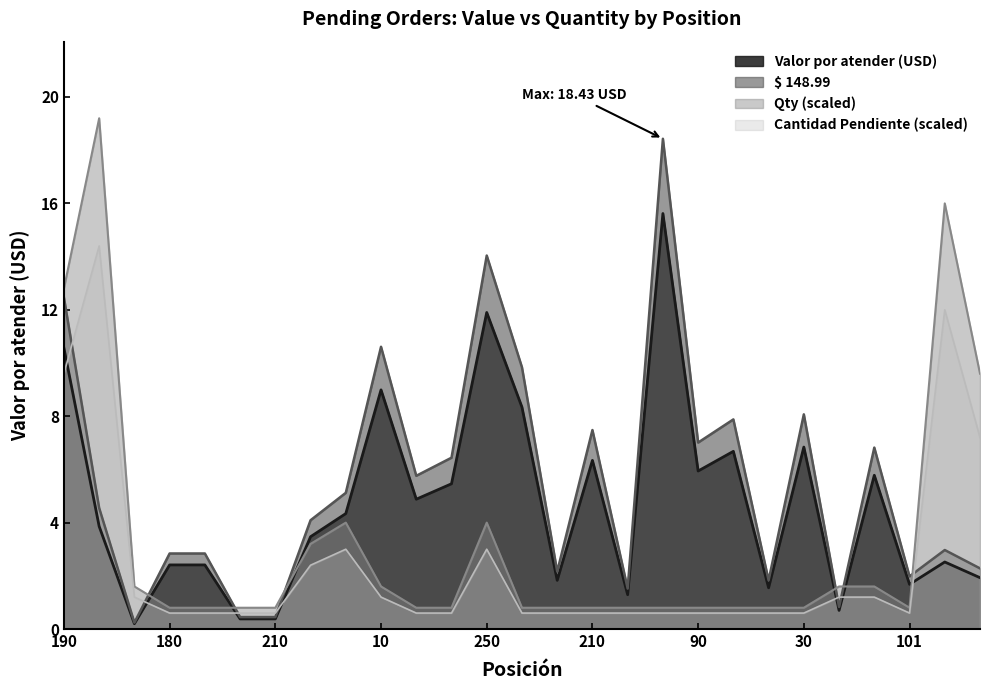

How many values in the Valor por atender (USD) series exceed 3?

15